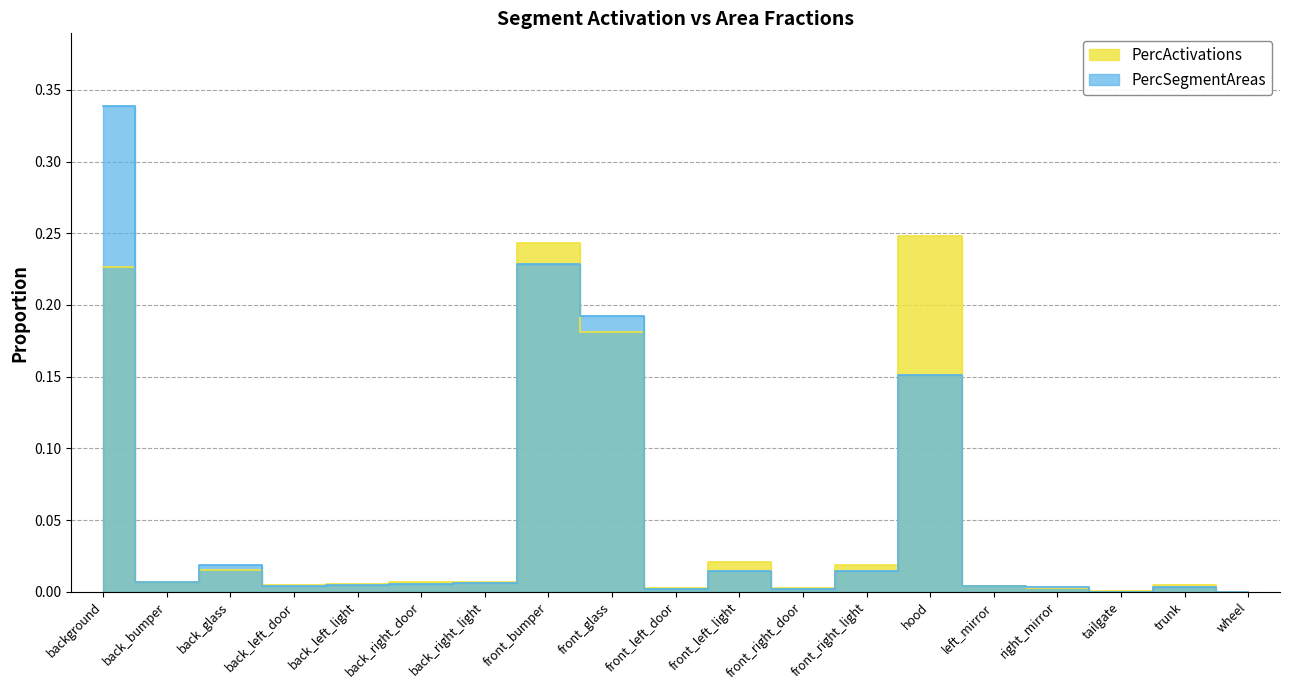

Where is PercActivations nearest to the value 0?

wheel